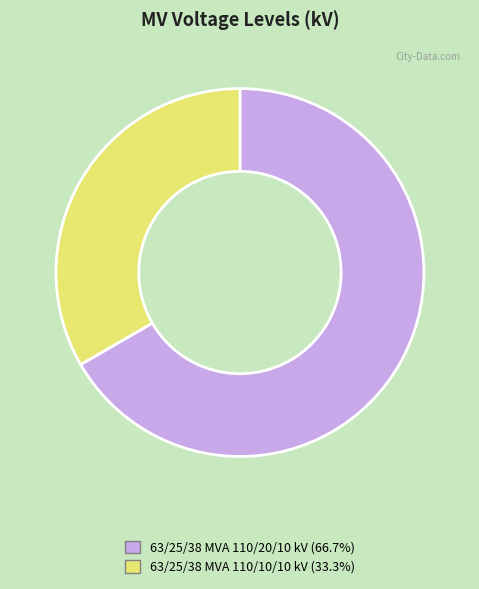

Approximately how many times larger is the value at 63/25/38 MVA 110/20/10 kV (66.7%) compared to 63/25/38 MVA 110/10/10 kV (33.3%)?

2.0